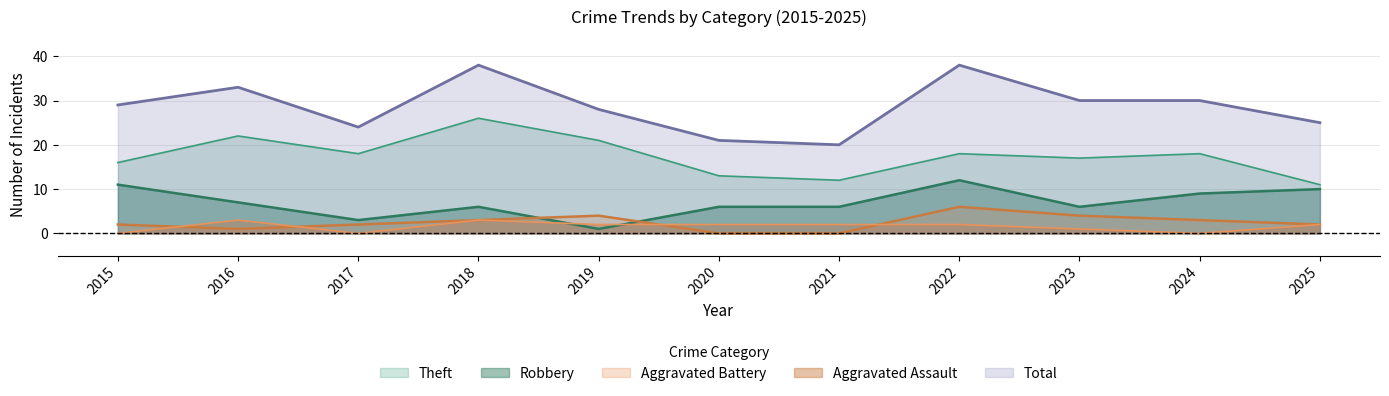

How many lines are shown in the chart?

5